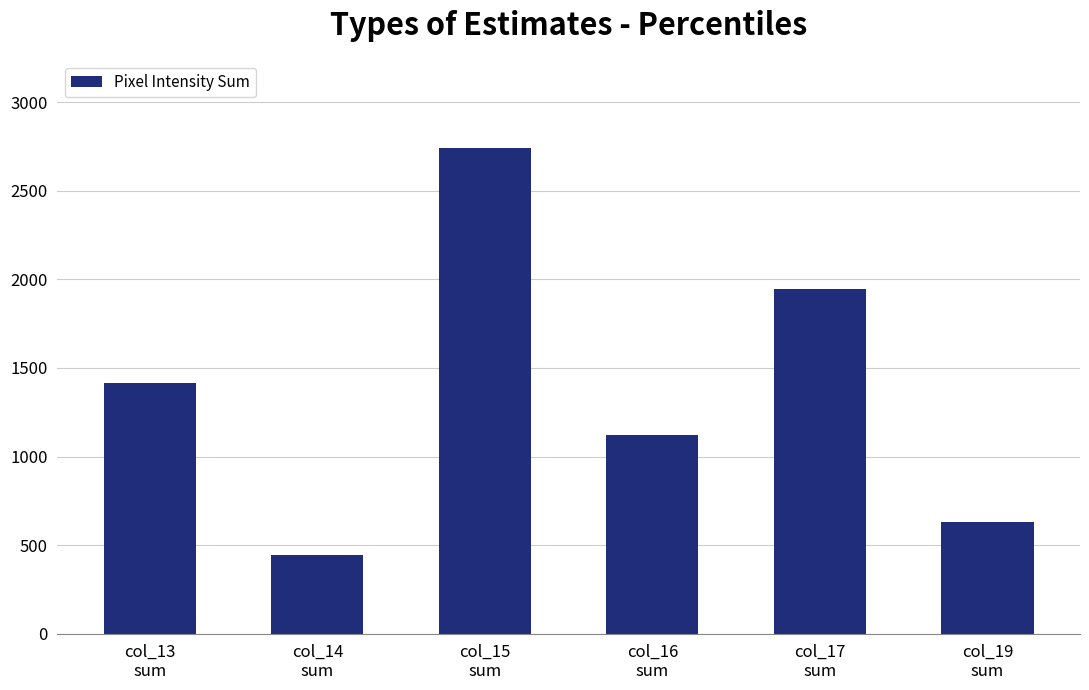

Reading left to right, list all the values displayed in this chart.

col_13
sum=1413	col_14
sum=442	col_15
sum=2744	col_16
sum=1120	col_17
sum=1946	col_19
sum=630